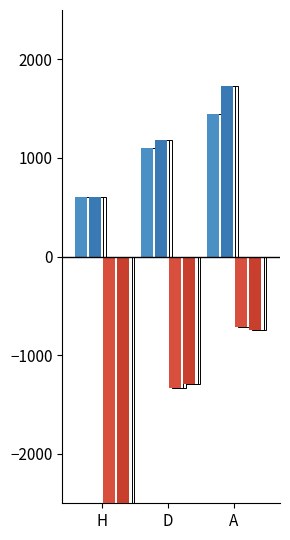

At which label does oddA first exceed -1288?

A